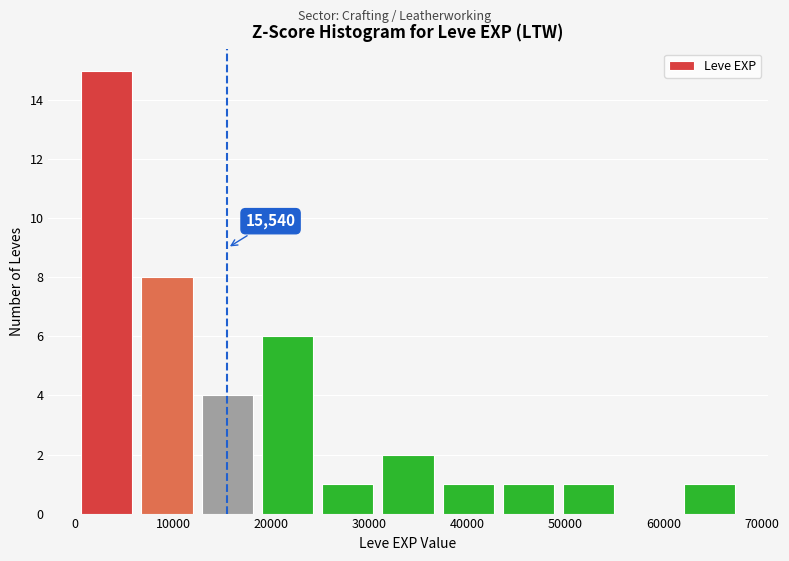

Over which range of the x-axis is the bar tallest?

0 to 6000